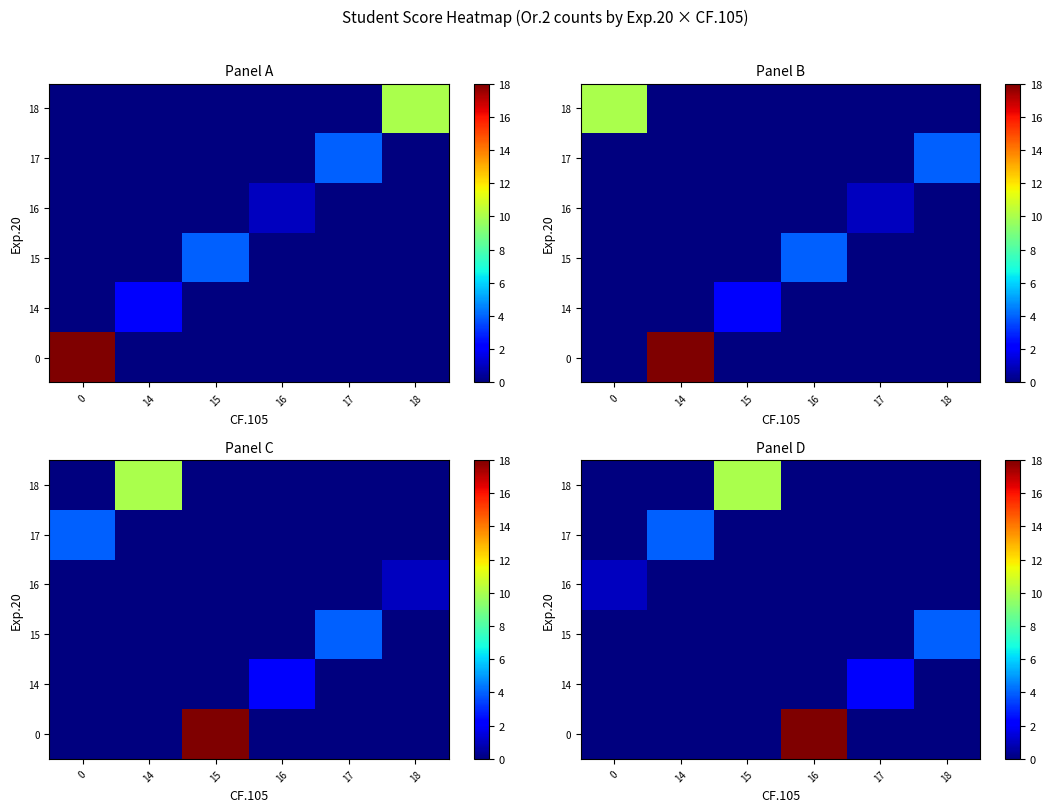

True or false: 15 has a value of 0 at 16.

True